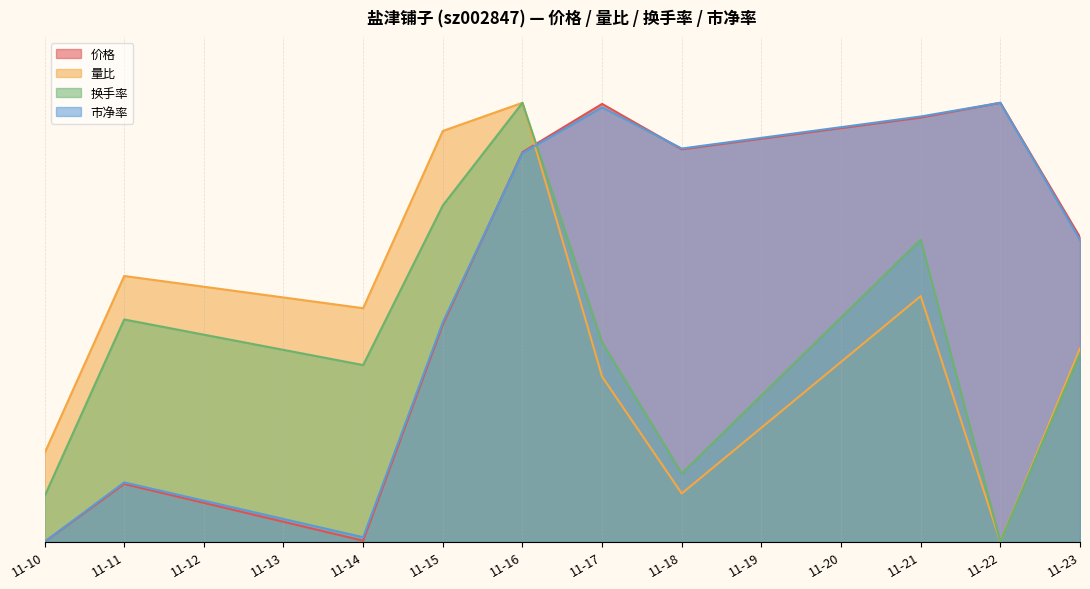

Reading left to right, list all the values displayed in this chart.

价格: 0.0	0.1	0.0	0.5	0.9	1.0	0.9	1.0	1.0	0.7
量比: 0.2	0.6	0.5	0.9	1.0	0.4	0.1	0.6	0.0	0.4
换手率: 0.1	0.5	0.4	0.8	1.0	0.5	0.2	0.7	0.0	0.4
市净率: 0.0	0.1	0.0	0.5	0.9	1.0	0.9	1.0	1.0	0.7